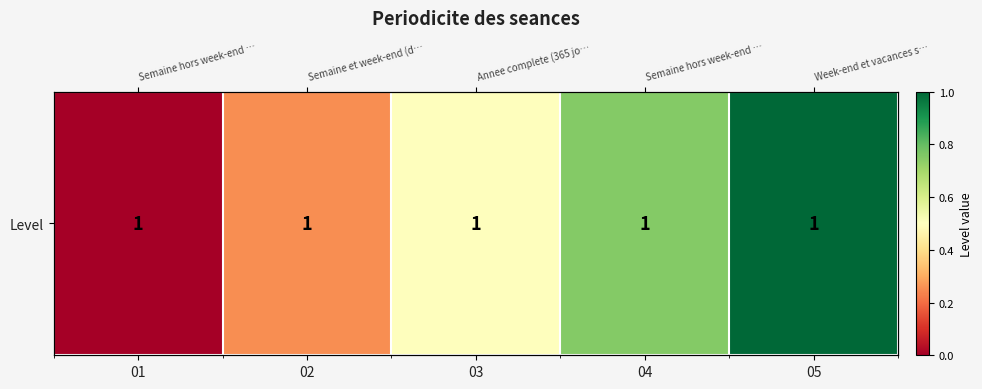

What is the change in value from 03 to 04?

+0.2